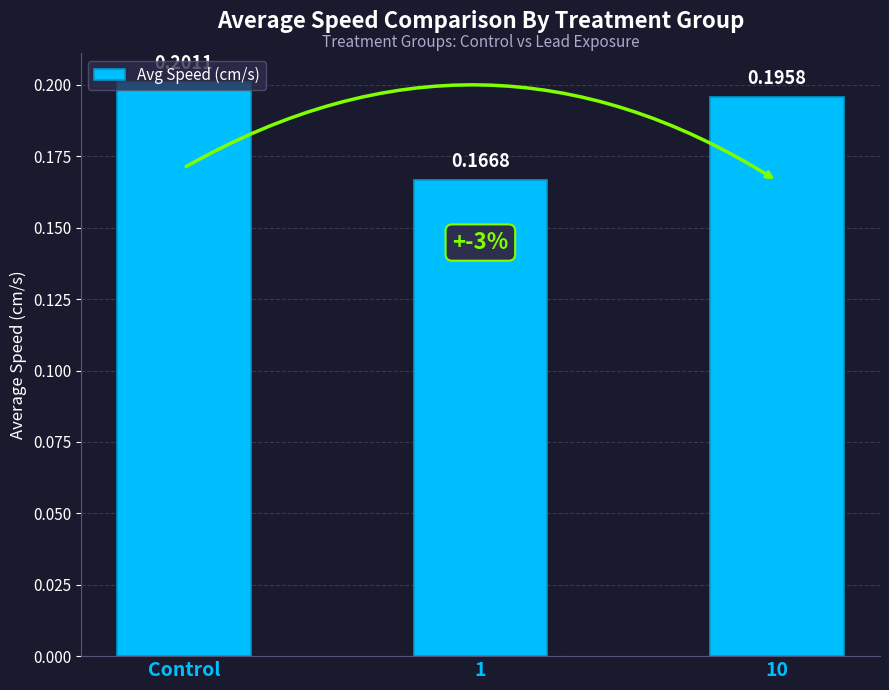

What is the sum of the values at Control and 10?

0.4